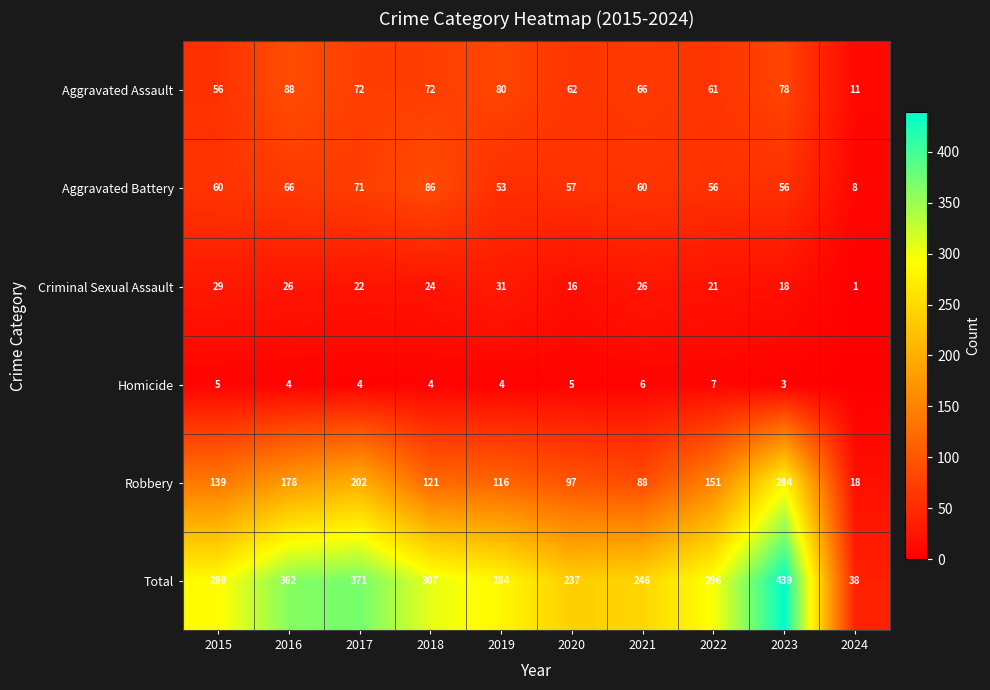

Rank the series at 2015 from highest to lowest value.

Total, Robbery, Aggravated Battery, Aggravated Assault, Criminal Sexual Assault, Homicide